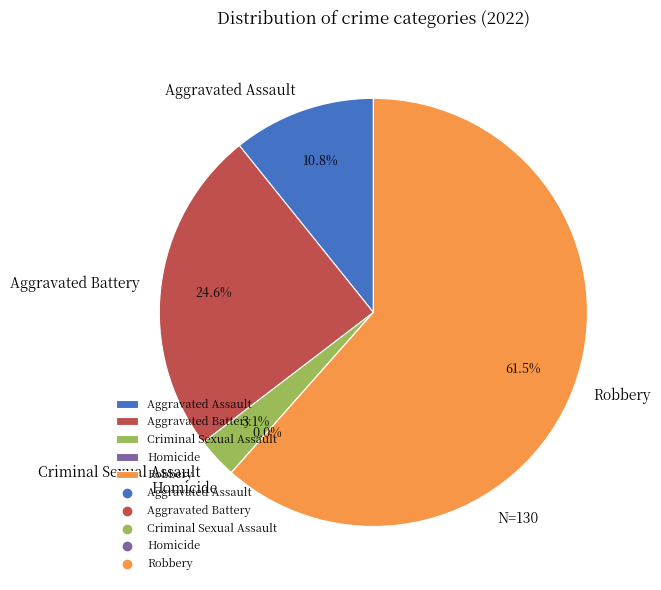

What is the smallest slice in the pie chart?

Homicide